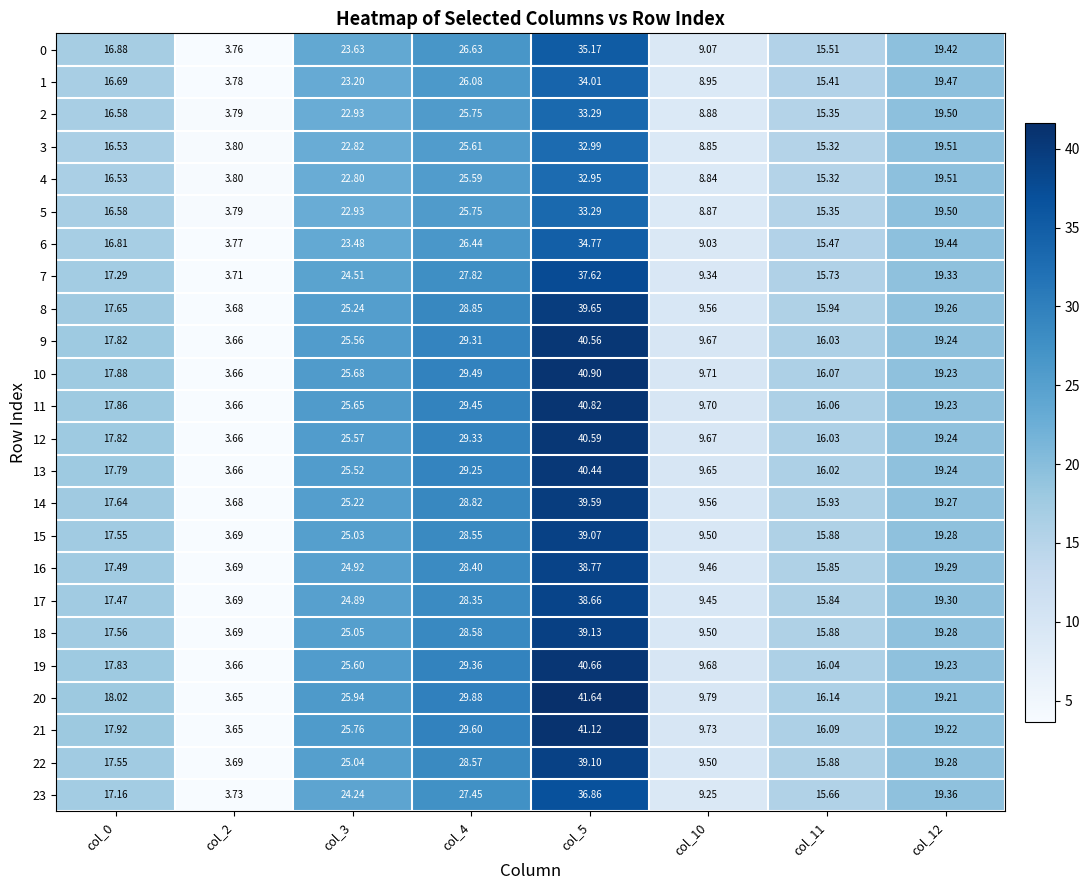

Which series has the largest range (max minus min)?

20